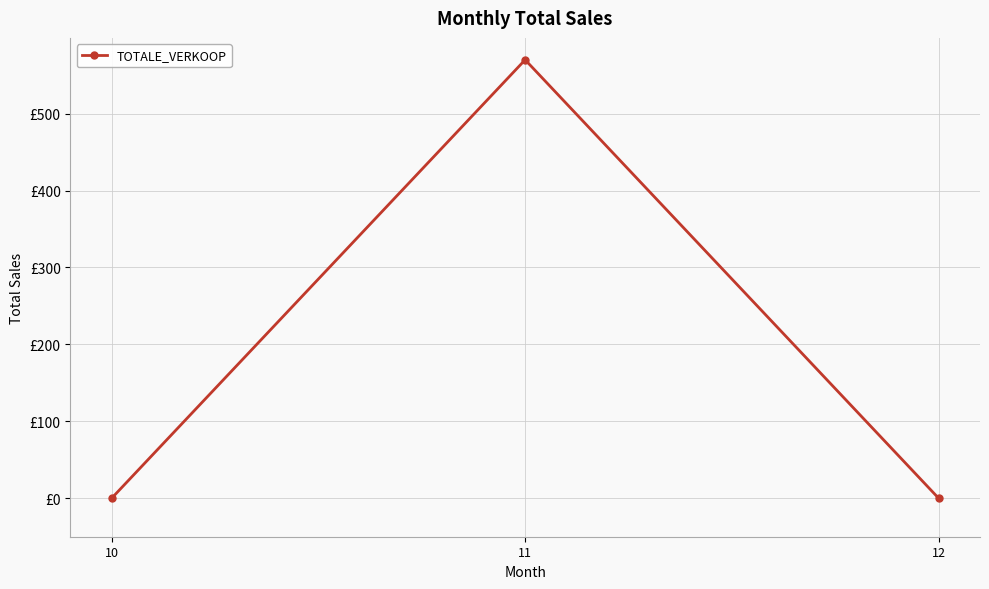

Is this an area chart (filled region under the line)?

No